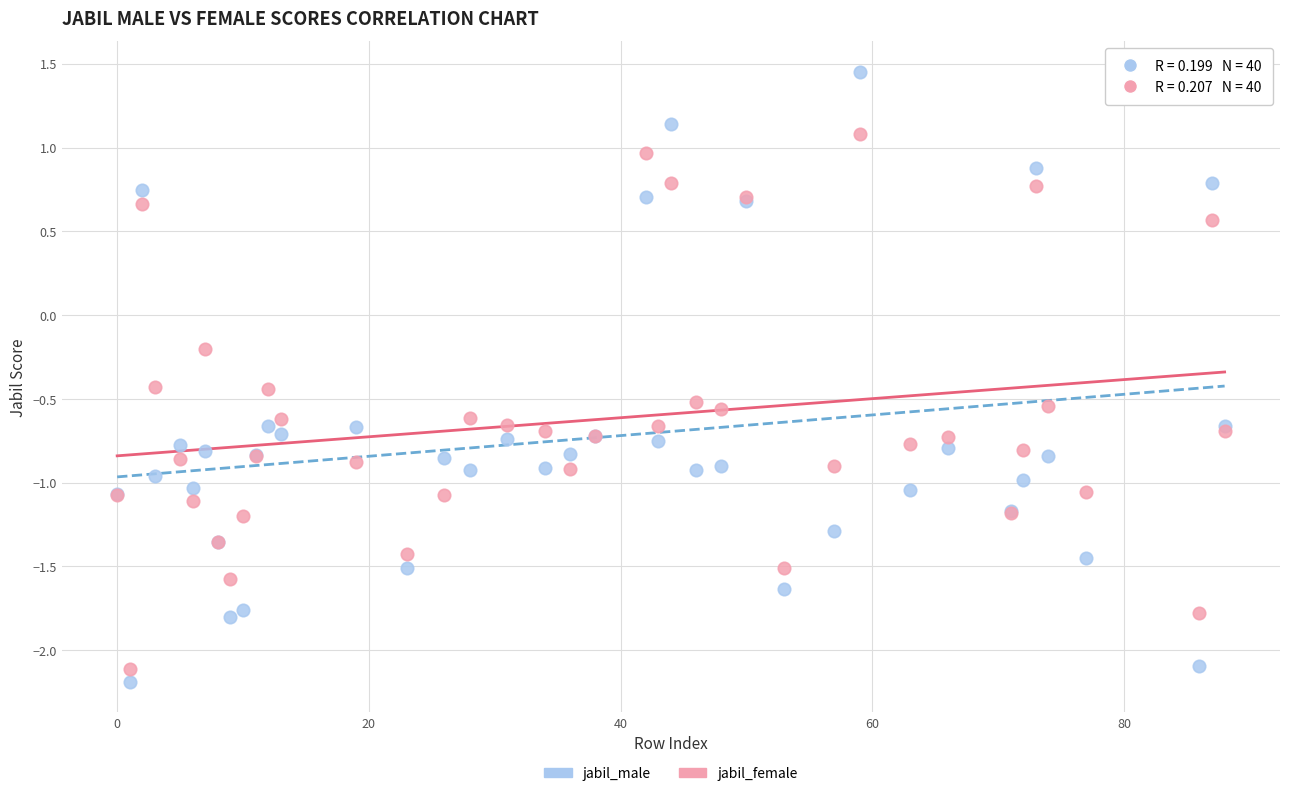

Which series has the largest Y range (max minus min)?

jabil_male